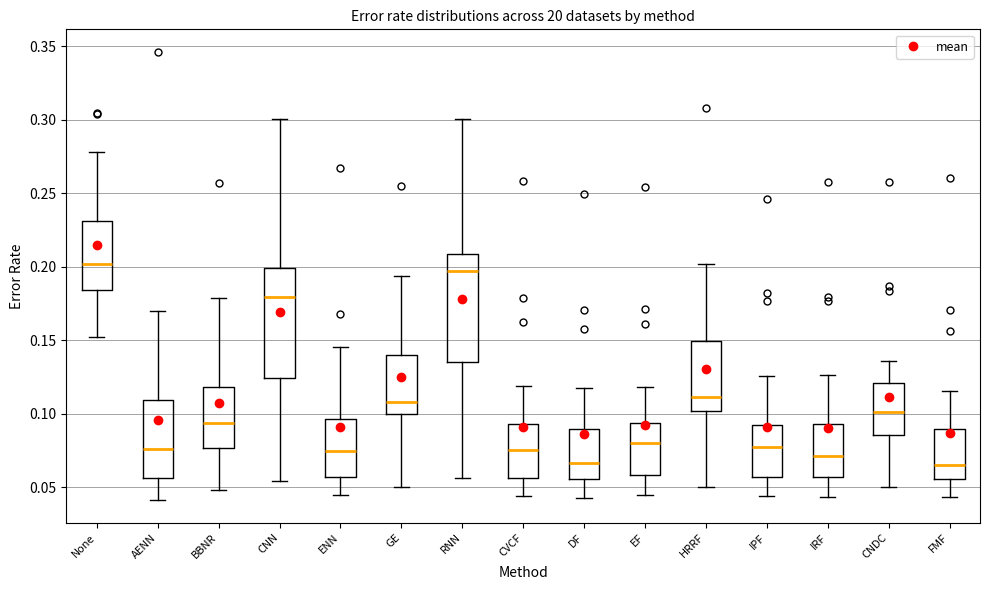

Reading left to right, transcribe this box plot: for each box, give where its median line is, the range the box spans, and where its two whiskers end, as read against the y-axis. The values are not printed on the chart, so give them approximately, as read against the axis.

None: median 0.200, box 0.185 to 0.230, whiskers 0.150 to 0.280
AENN: median 0.075, box 0.055 to 0.110, whiskers 0.040 to 0.170
BBNR: median 0.095, box 0.075 to 0.120, whiskers 0.050 to 0.180
CNN: median 0.180, box 0.125 to 0.200, whiskers 0.055 to 0.300
ENN: median 0.075, box 0.055 to 0.095, whiskers 0.045 to 0.145
GE: median 0.110, box 0.100 to 0.140, whiskers 0.050 to 0.195
RNN: median 0.195, box 0.135 to 0.210, whiskers 0.055 to 0.300
CVCF: median 0.075, box 0.055 to 0.095, whiskers 0.045 to 0.120
DF: median 0.065, box 0.055 to 0.090, whiskers 0.045 to 0.120
EF: median 0.080, box 0.060 to 0.095, whiskers 0.045 to 0.120
HRRF: median 0.110, box 0.100 to 0.150, whiskers 0.050 to 0.200
IPF: median 0.080, box 0.055 to 0.090, whiskers 0.045 to 0.125
IRF: median 0.070, box 0.055 to 0.095, whiskers 0.045 to 0.125
CNDC: median 0.100, box 0.085 to 0.120, whiskers 0.050 to 0.135
FMF: median 0.065, box 0.055 to 0.090, whiskers 0.045 to 0.115